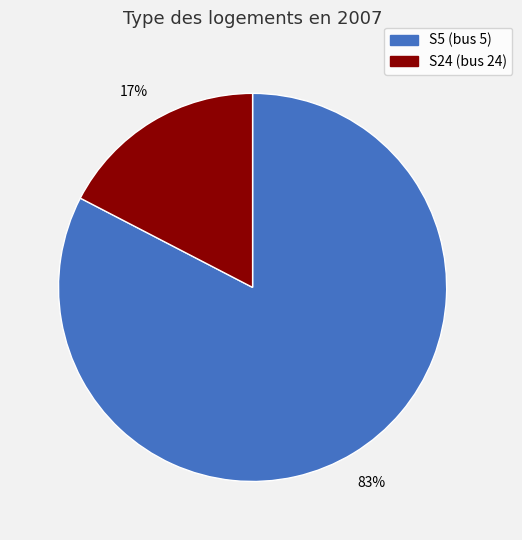

Does any single category account for the majority?

Yes